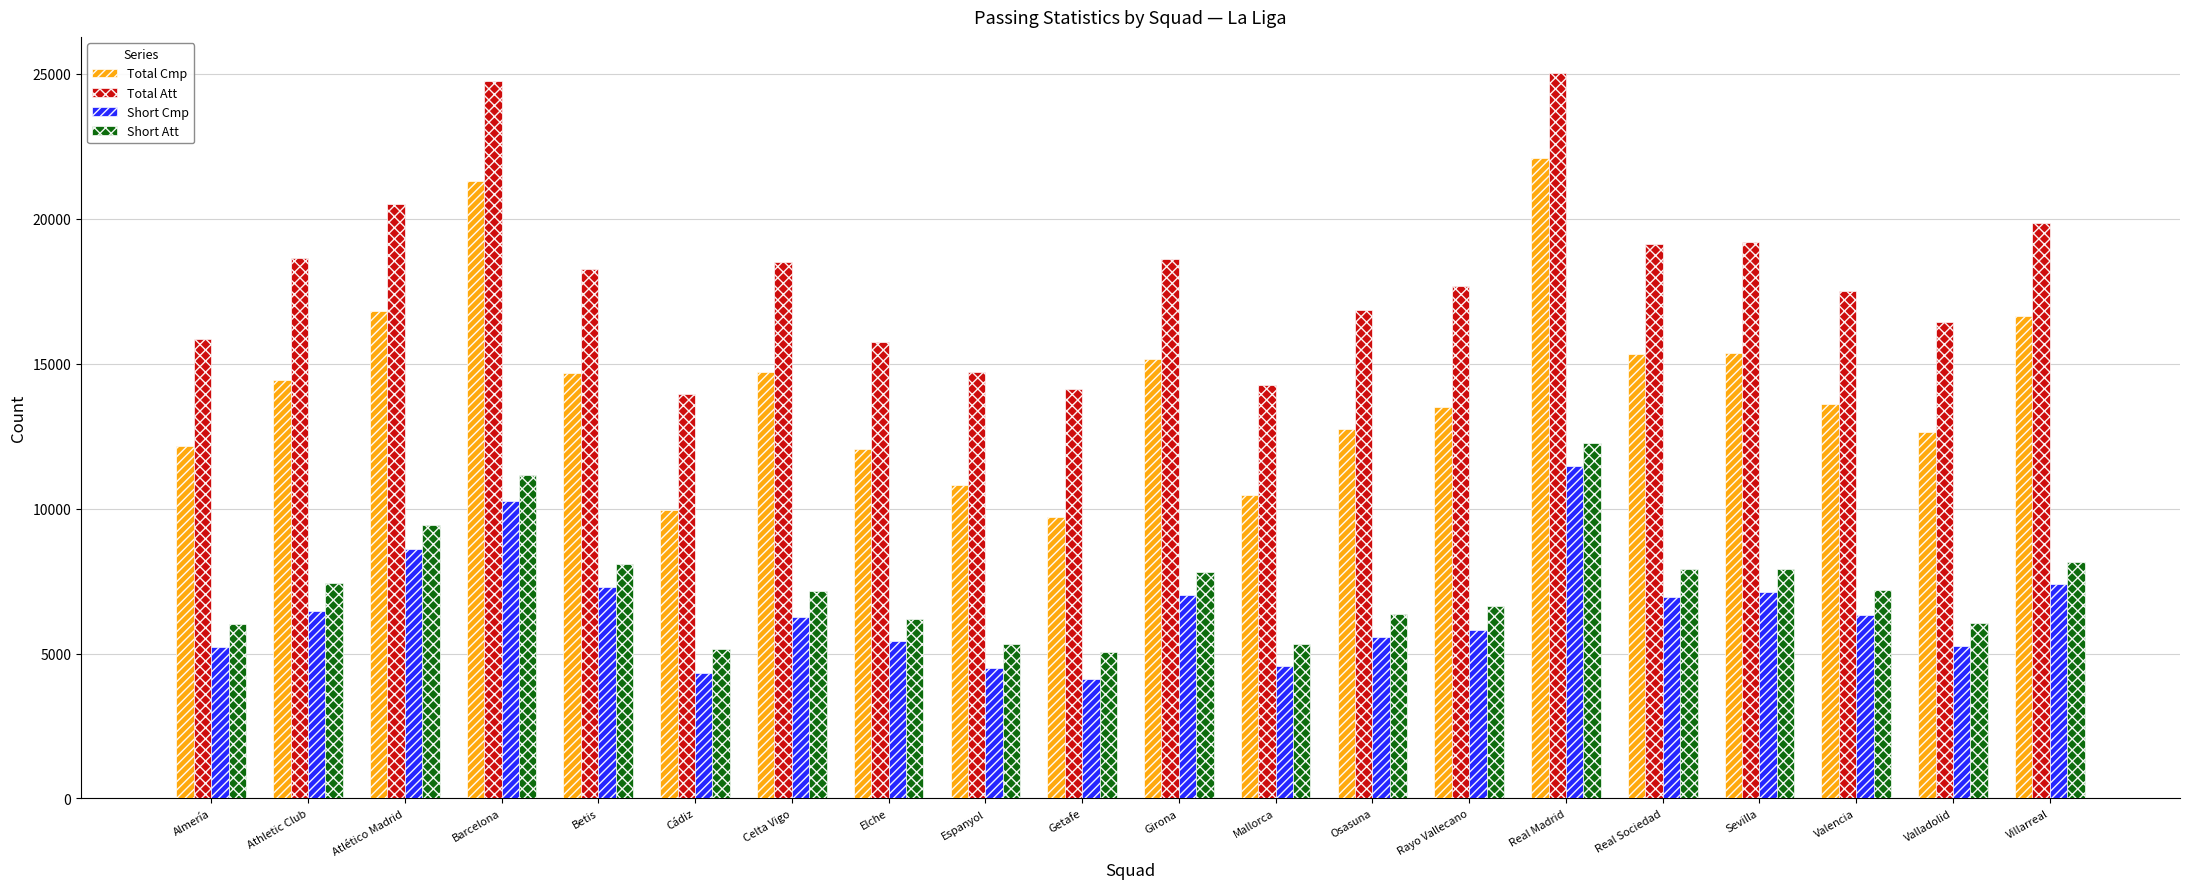

Which category has the highest value in the Short Cmp series?

Real Madrid